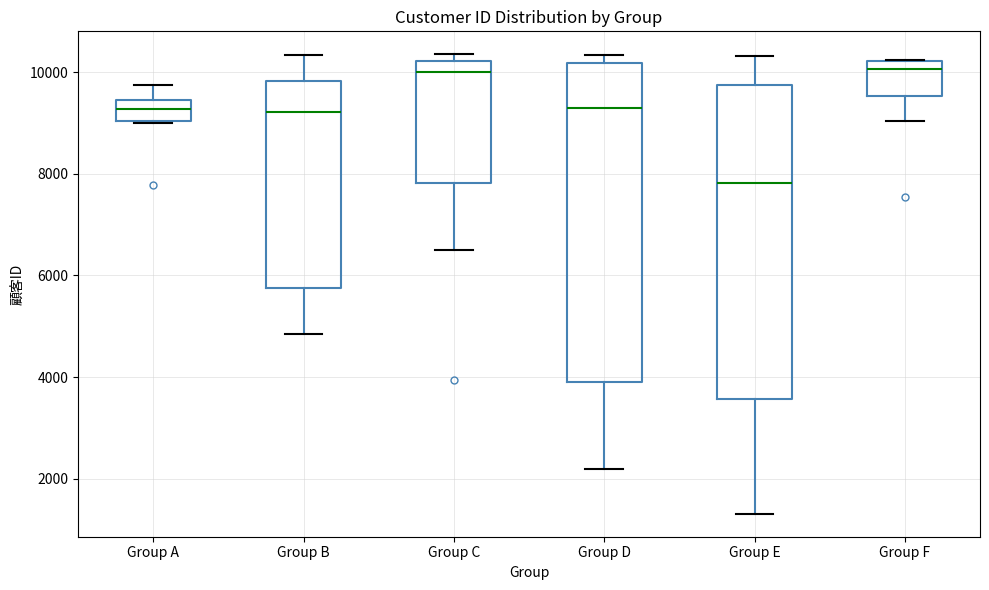

Reading left to right, read every box against the y-axis: the position of its median line, the range the box covers, and the ends of its whiskers. The values are not printed on the chart, so give them approximately, as read against the axis.

Group A: median 9200, box 9000 to 9400, whiskers 9000 to 9800
Group B: median 9200, box 5800 to 9800, whiskers 4800 to 10400
Group C: median 10000, box 7800 to 10200, whiskers 6600 to 10400
Group D: median 9200, box 4000 to 10200, whiskers 2200 to 10400
Group E: median 7800, box 3600 to 9800, whiskers 1400 to 10400
Group F: median 10000, box 9600 to 10200, whiskers 9000 to 10200